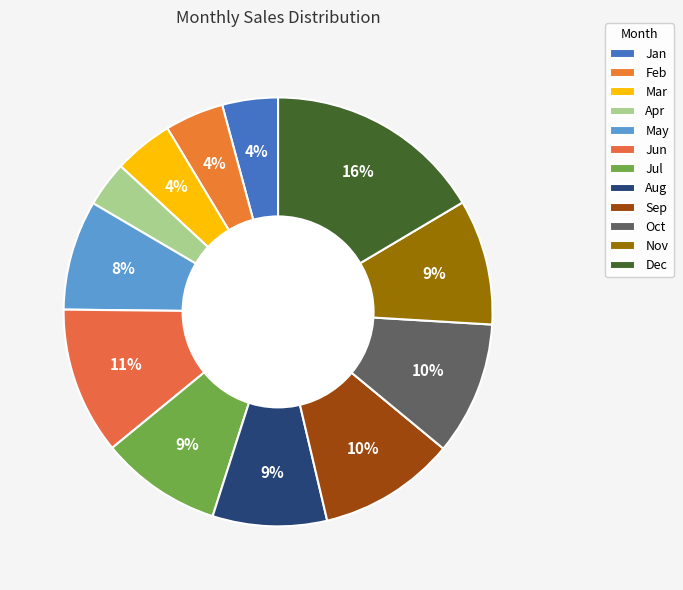

True or false: Jan accounts for 1% of the total.

False